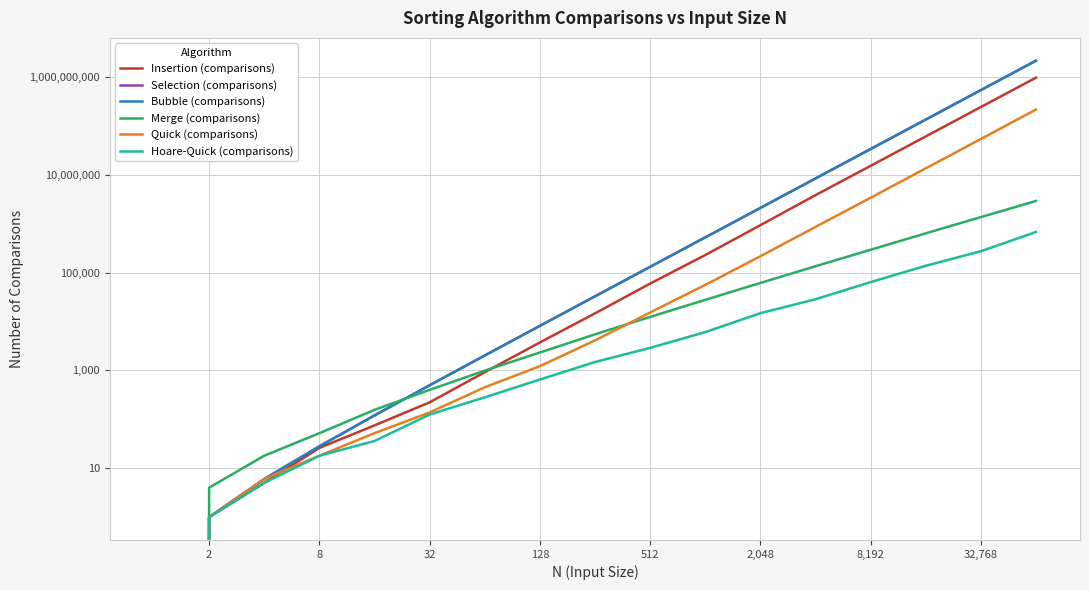

Count the number of data series in this chart.

6